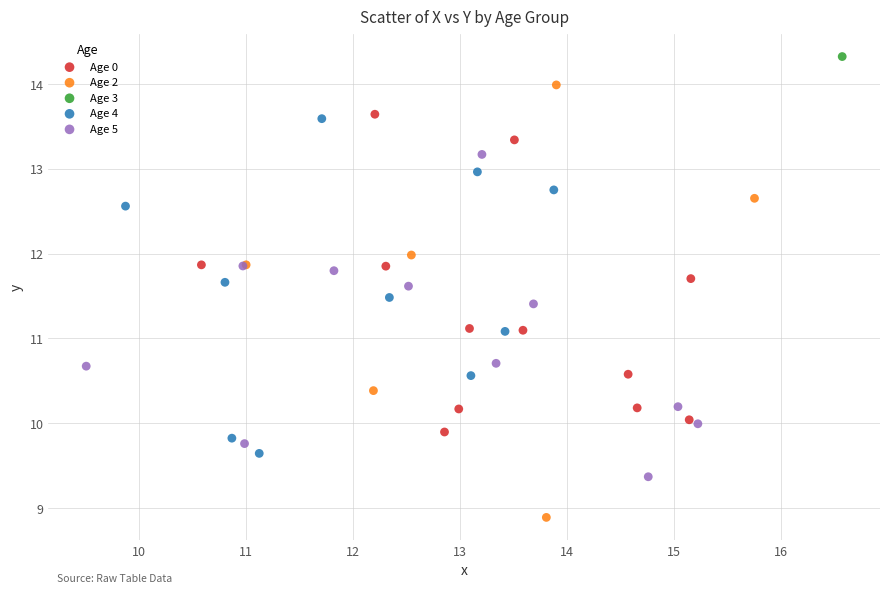

Which series contains the highest Y value?

Age 3